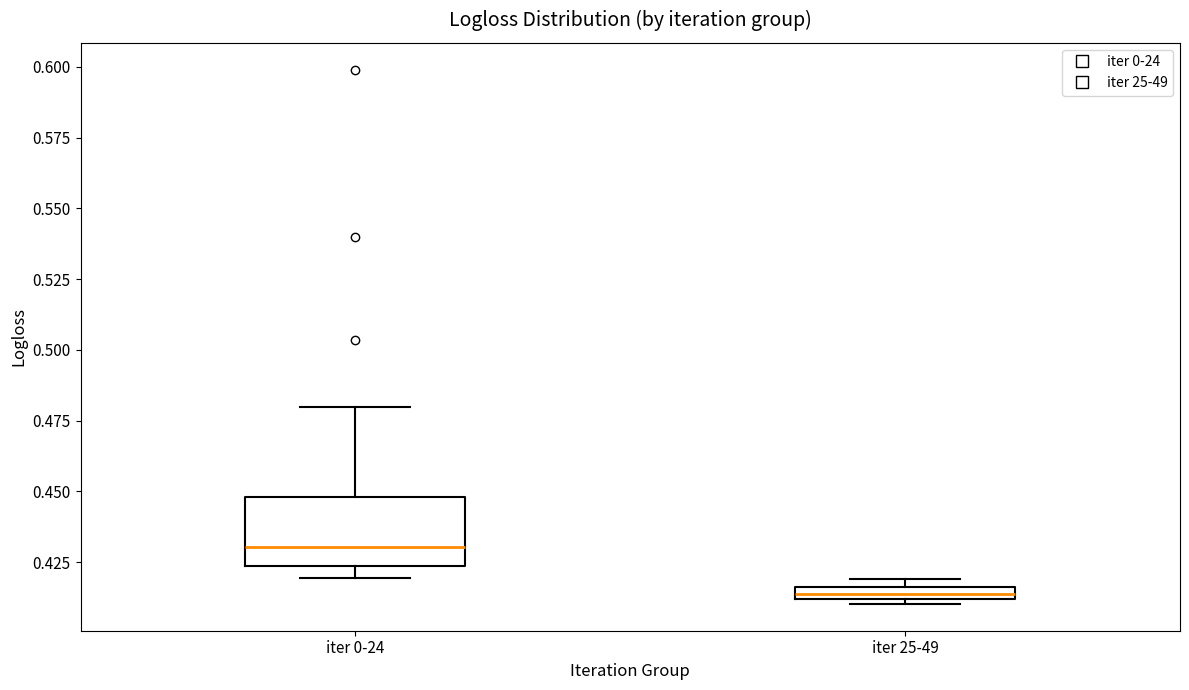

Where does the upper whisker of the box for iter 0-24 end on the y-axis? The values are not printed on the chart, so give them approximately, as read against the axis.

0.480